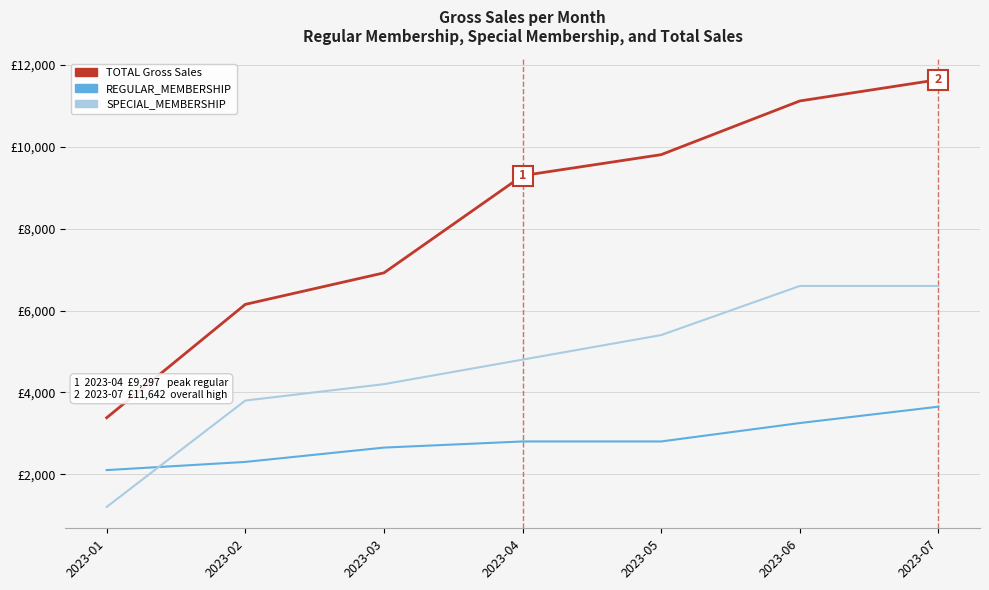

Is the value of SPECIAL_MEMBERSHIP at 2023-04 greater than the value of TOTAL Gross Sales at 2023-05?

No